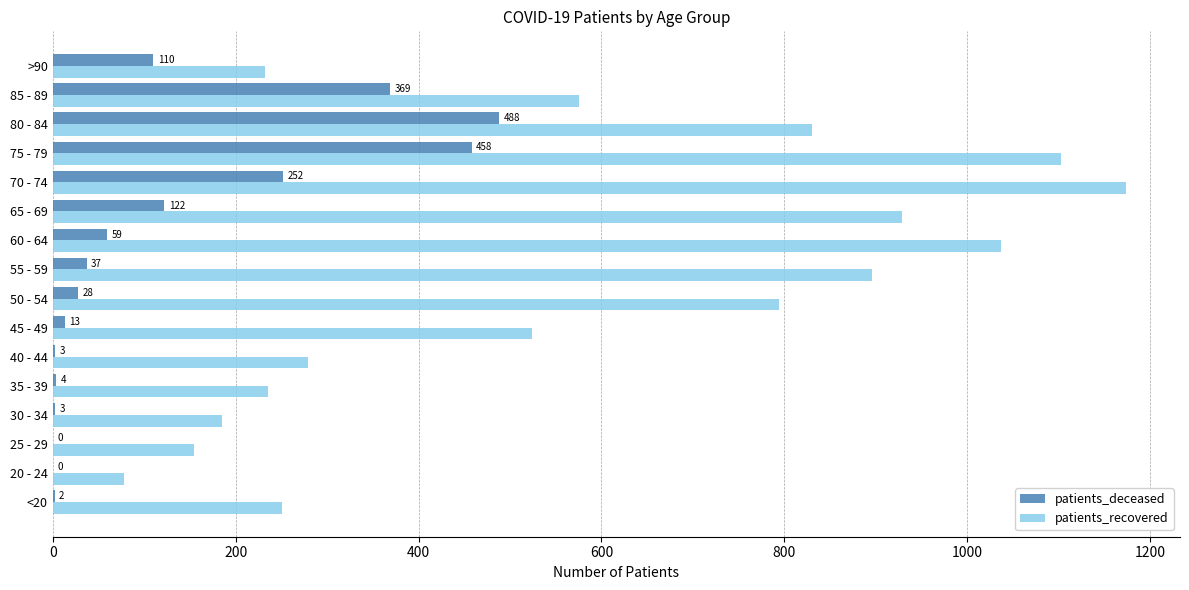

Between 25 - 29 and 50 - 54, which series saw the biggest shift?

patients_recovered